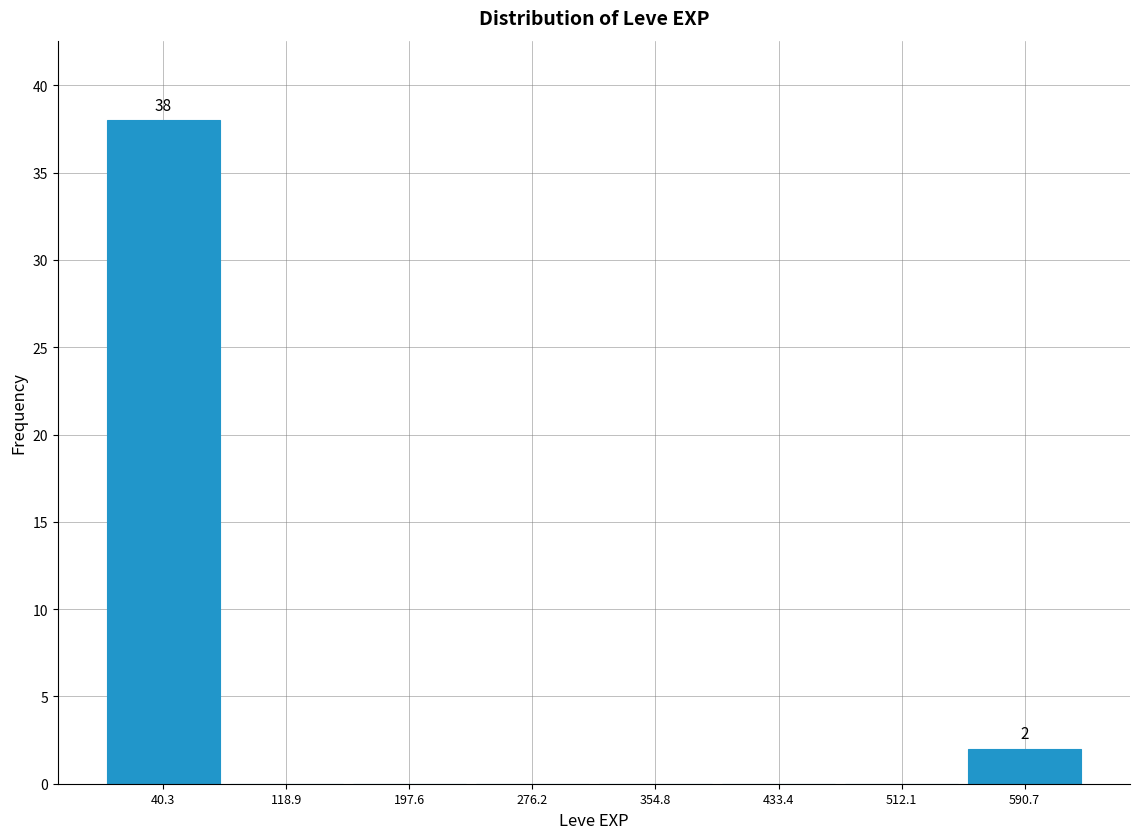

Which range on the x-axis has the tallest bar?

0 to 80